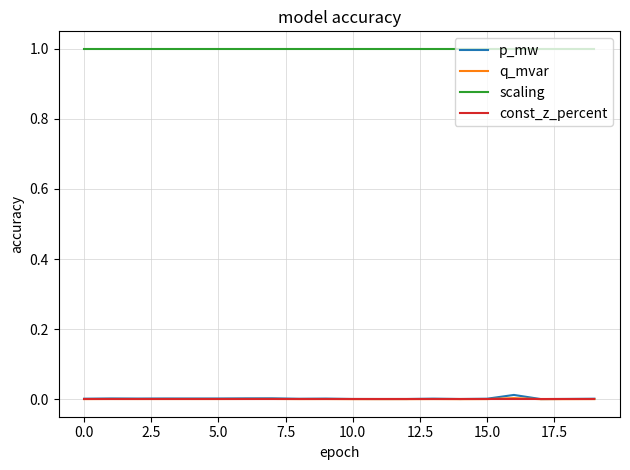

What are all the series names shown in the legend?

p_mw, q_mvar, scaling, const_z_percent